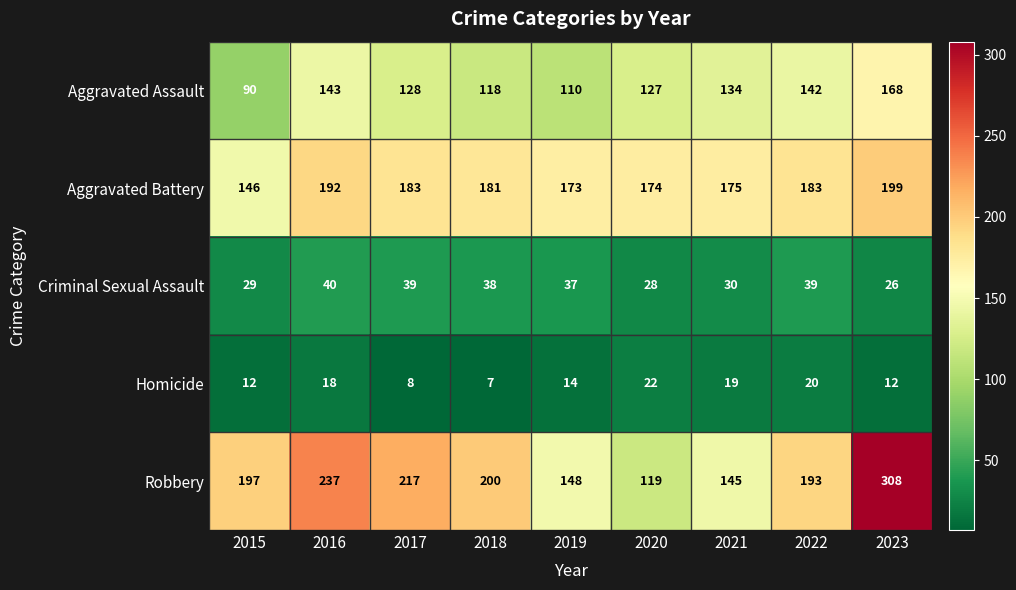

How many data points in Homicide are less than 14?

4